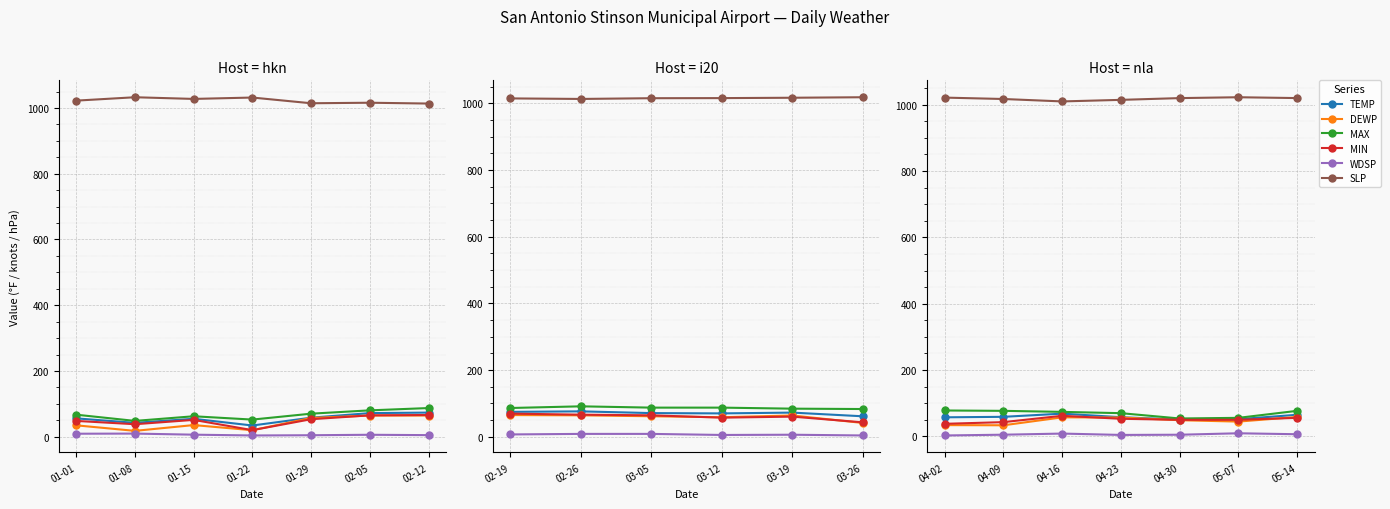

What is the label of the 2nd point from the right?

05-07